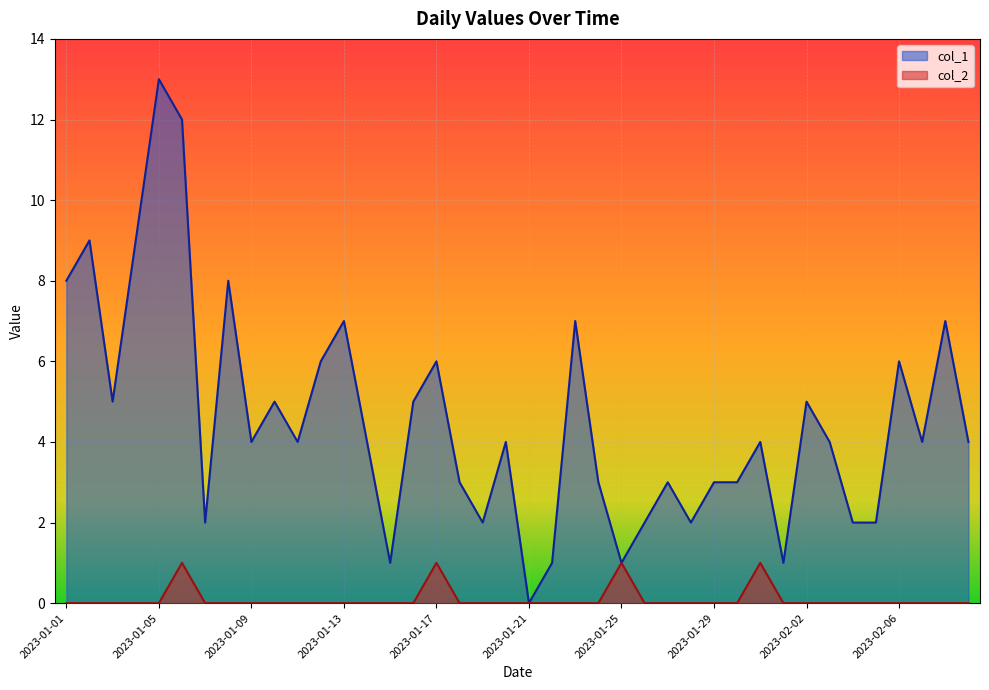

True or false: col_1 and col_2 cross at least once.

False